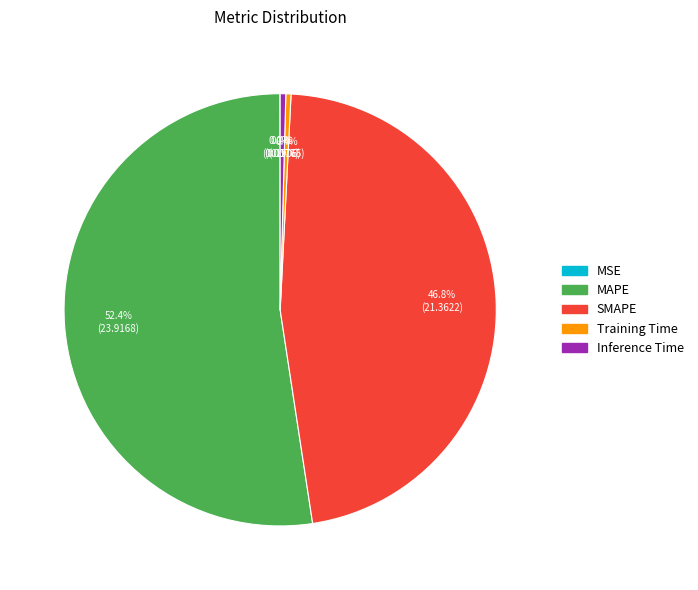

To the nearest percent, what is the difference between the MAPE and Training Time slice percentages?

52%